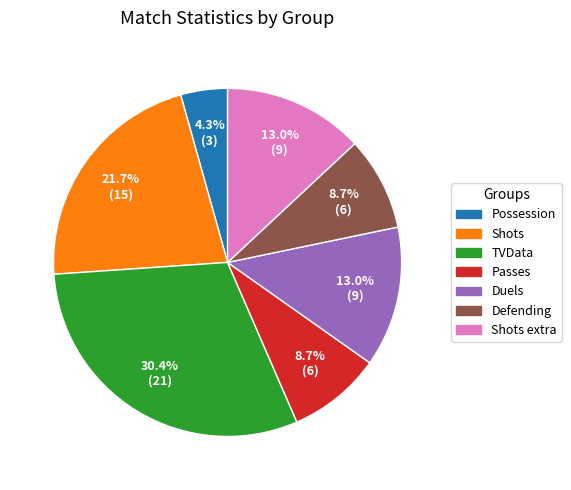

Is there a majority slice in this chart?

No